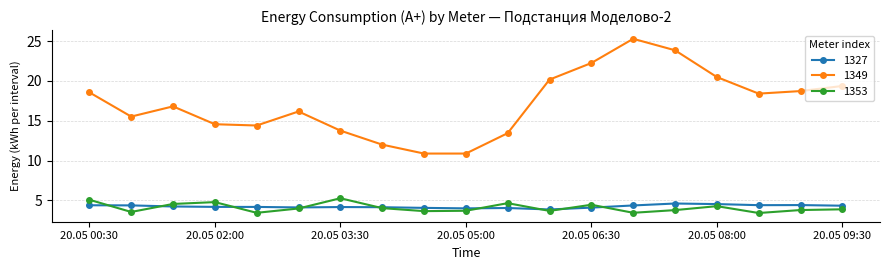

What is the lowest value of the 1349 series?

10.9